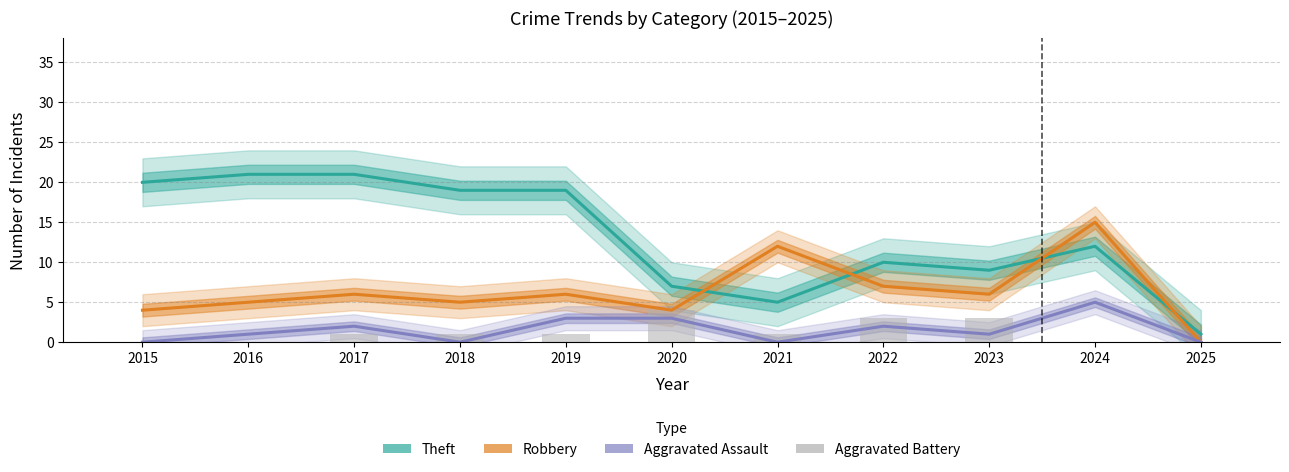

What is the difference between the maximum and minimum values in the Aggravated Assault series?

5